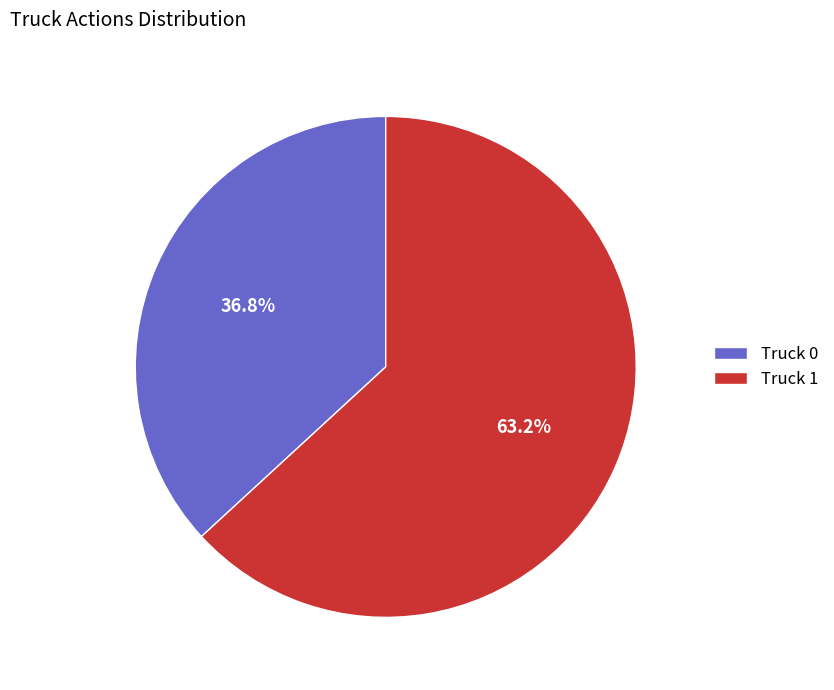

Rank the categories by value from highest to lowest.

Truck 1, Truck 0